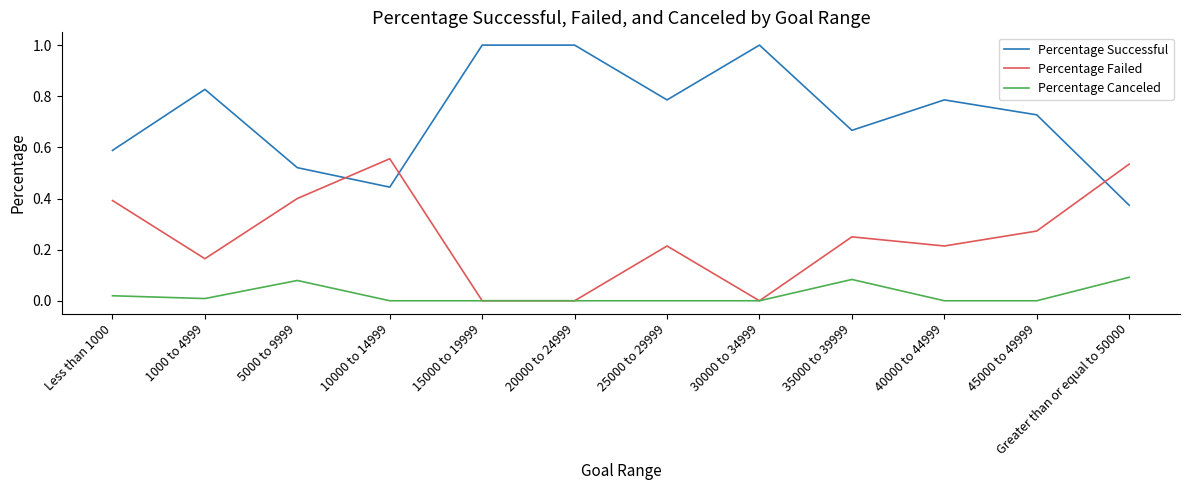

At 1000 to 4999, list the series in order from smallest to largest.

Percentage Canceled, Percentage Failed, Percentage Successful